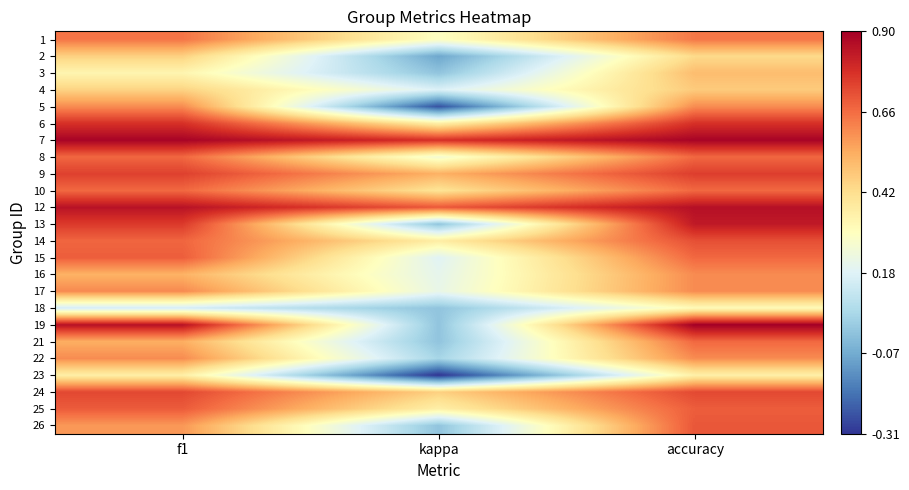

What is the greatest value displayed?

0.9